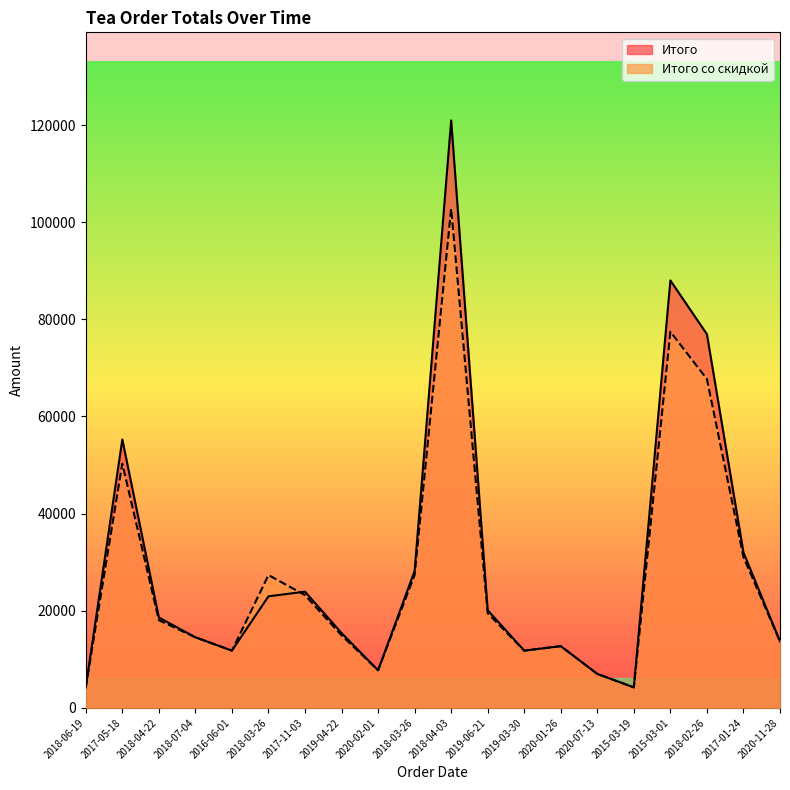

Reading right to left, transcribe all the data shown in this chart.

Итого: 13680.0	32000.0	76930.0	88002.0	4215.0	6990.0	12705.0	11780.0	20094.0	120945.0	28185.0	7736.0	15400.0	23925.0	22965.0	11780.0	14526.0	18600.0	55260.0	4215.0
Итого со скидкой: 13680.0	31040.0	67698.4	77441.8	4215.0	6990.0	12705.0	11780.0	19491.2	102803.2	27339.5	7736.0	14938.0	23207.2	27339.5	11780.0	14526.0	18042.0	50286.6	4215.0